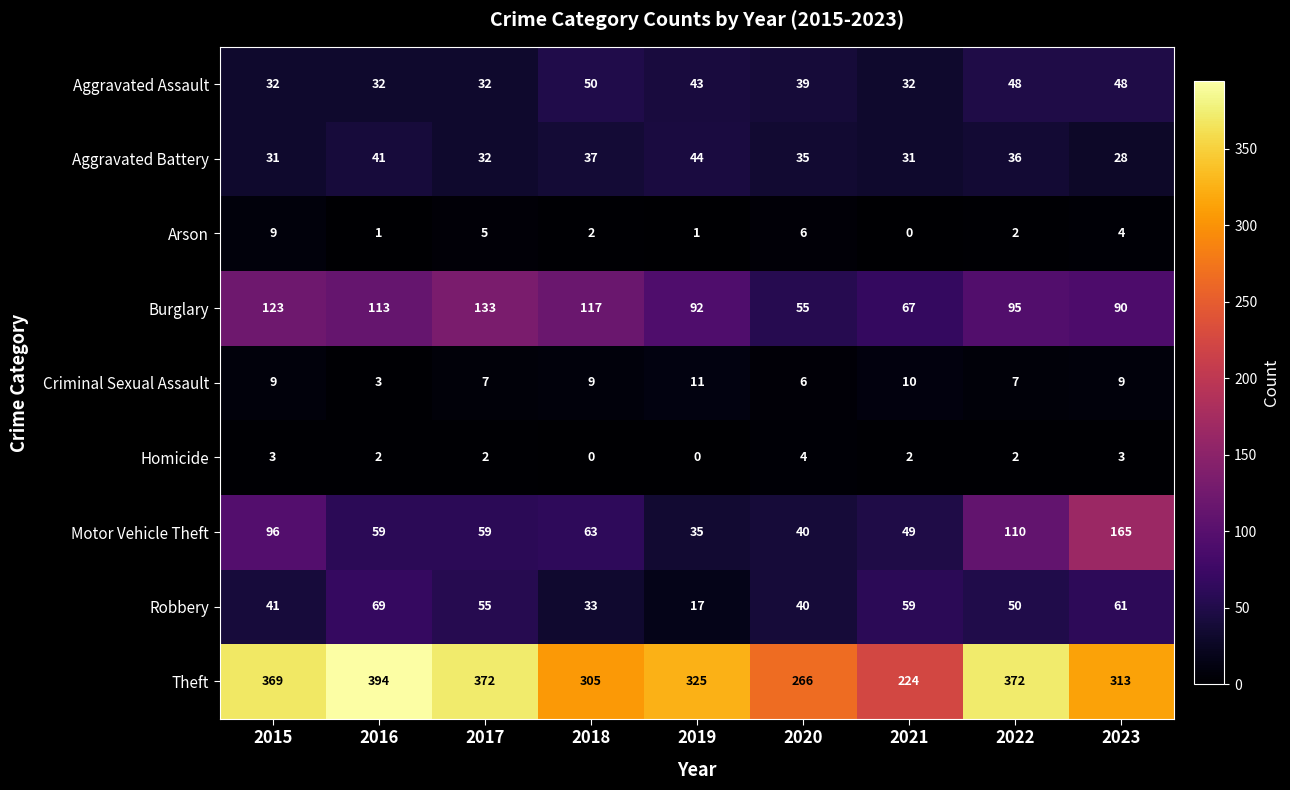

Which series has the widest spread of values?

Theft